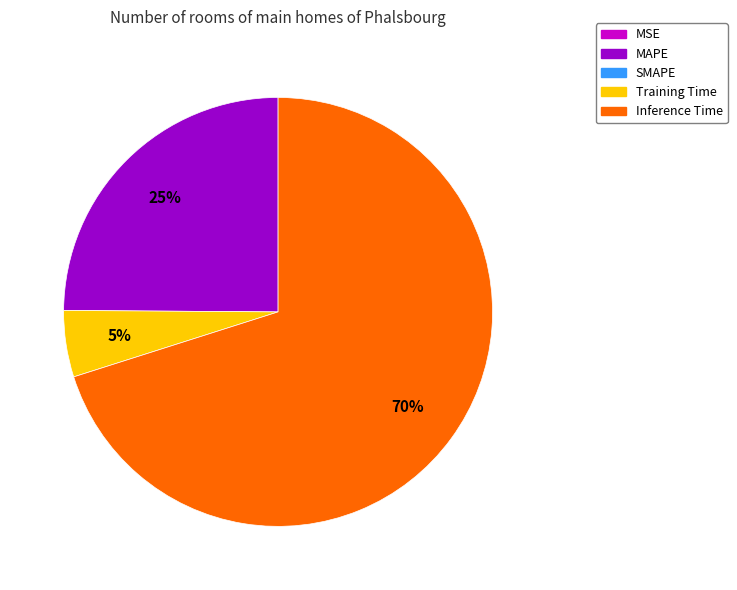

To the nearest percent, what is the difference between the largest and smallest slice percentages?

70%